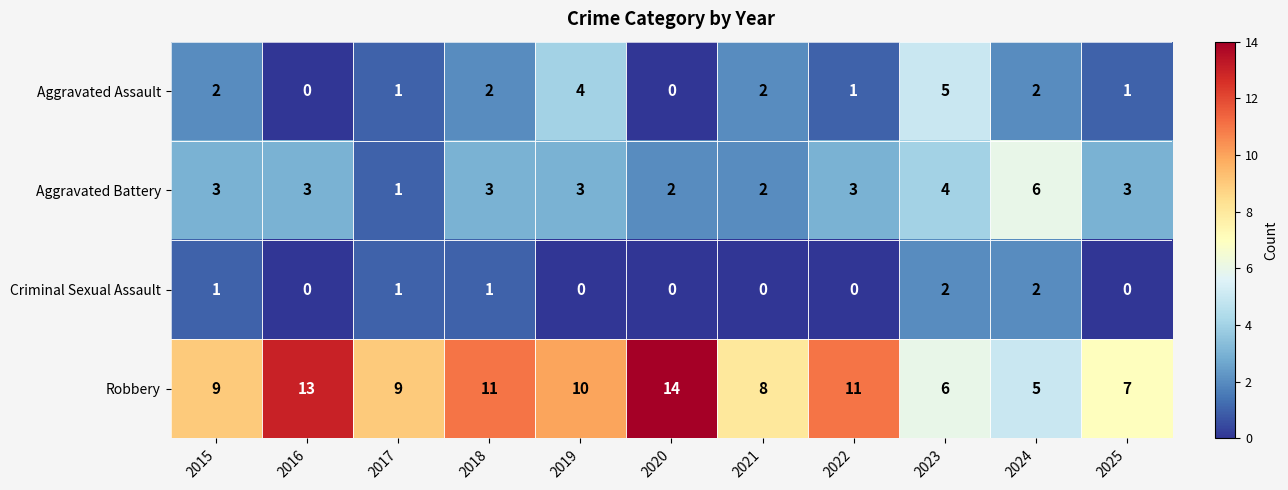

What is the maximum value shown in the chart?

14